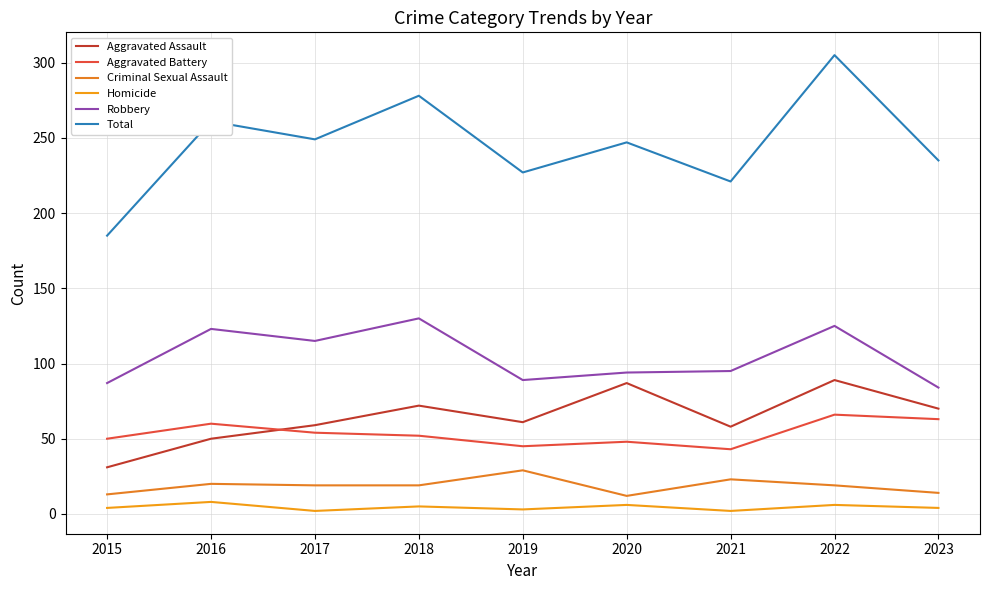

At 2017, list the series in order from largest to smallest.

Total, Robbery, Aggravated Assault, Aggravated Battery, Criminal Sexual Assault, Homicide